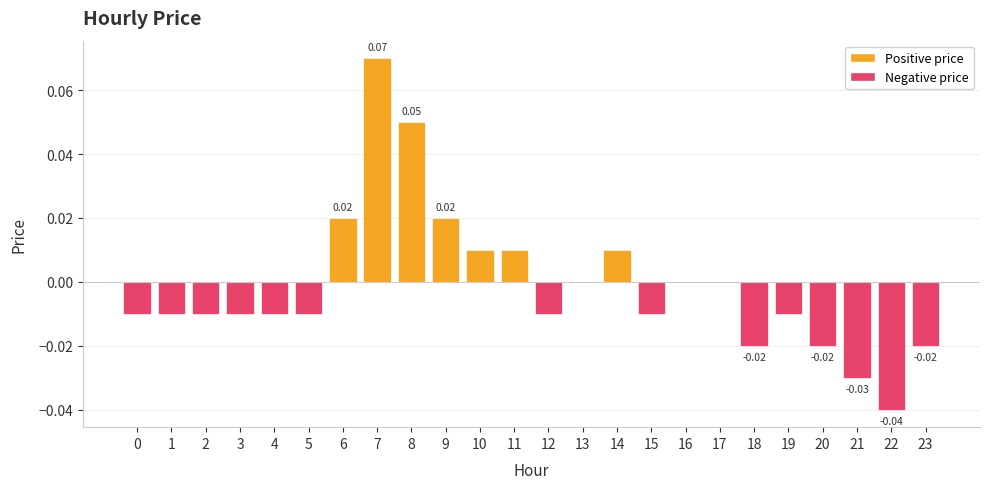

True or false: the data shows 0.0 at 6.

True